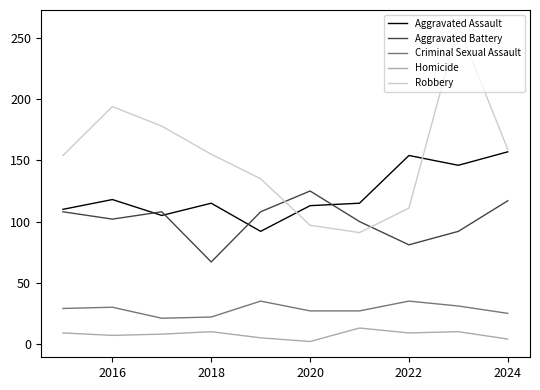

Which series has the largest total across all categories?

Robbery